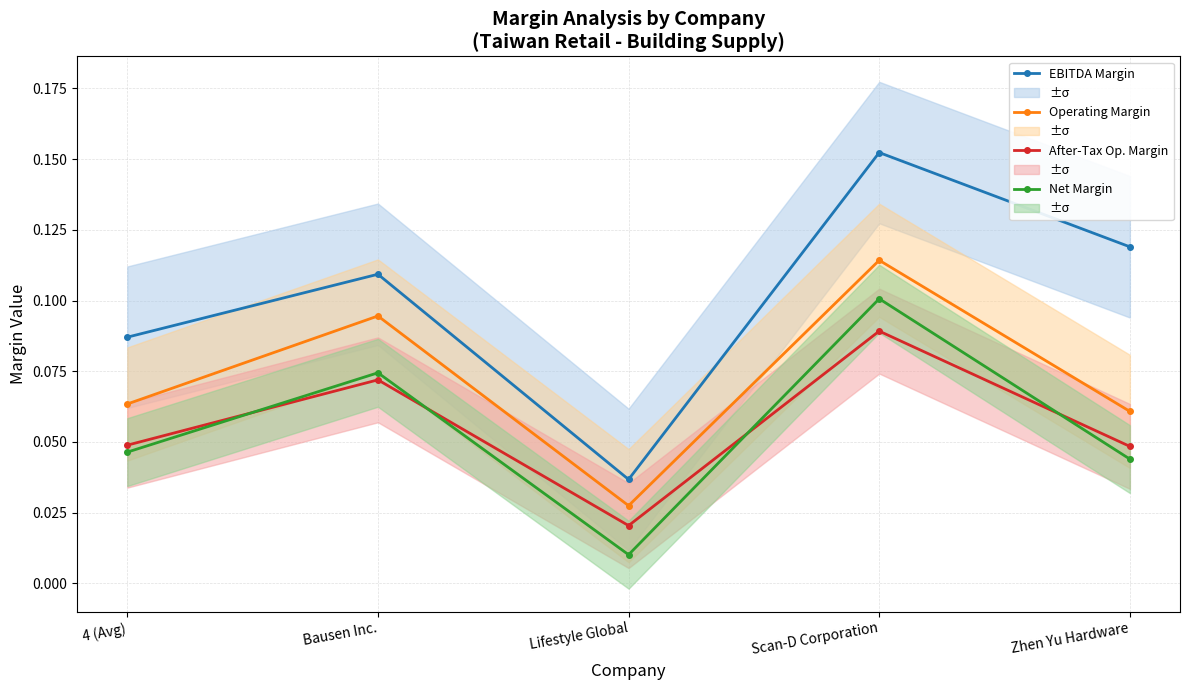

True or false: EBITDA Margin and Net Margin cross at least once.

False